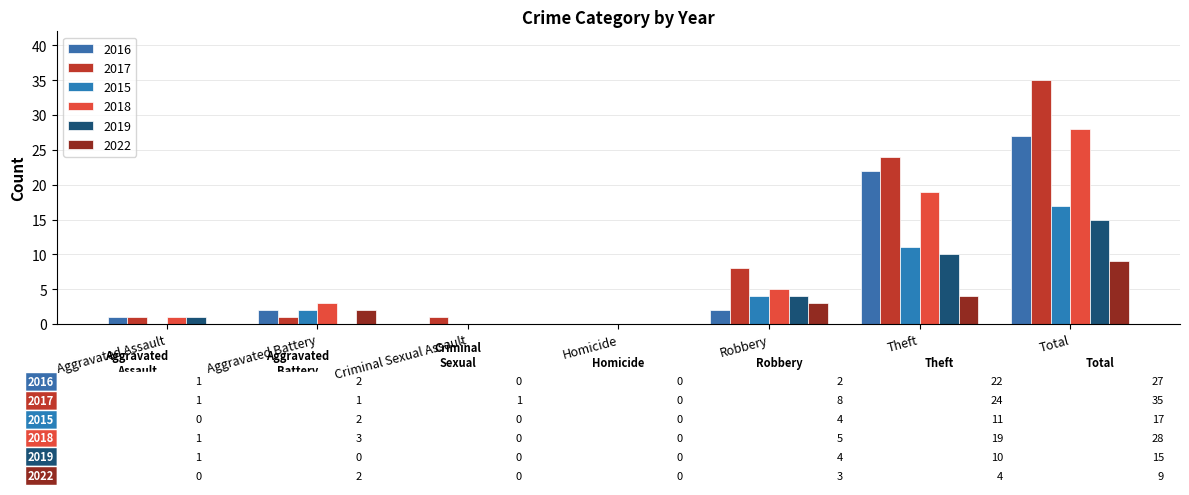

Rank the series by their maximum value, from lowest to highest.

2022, 2019, 2015, 2016, 2018, 2017